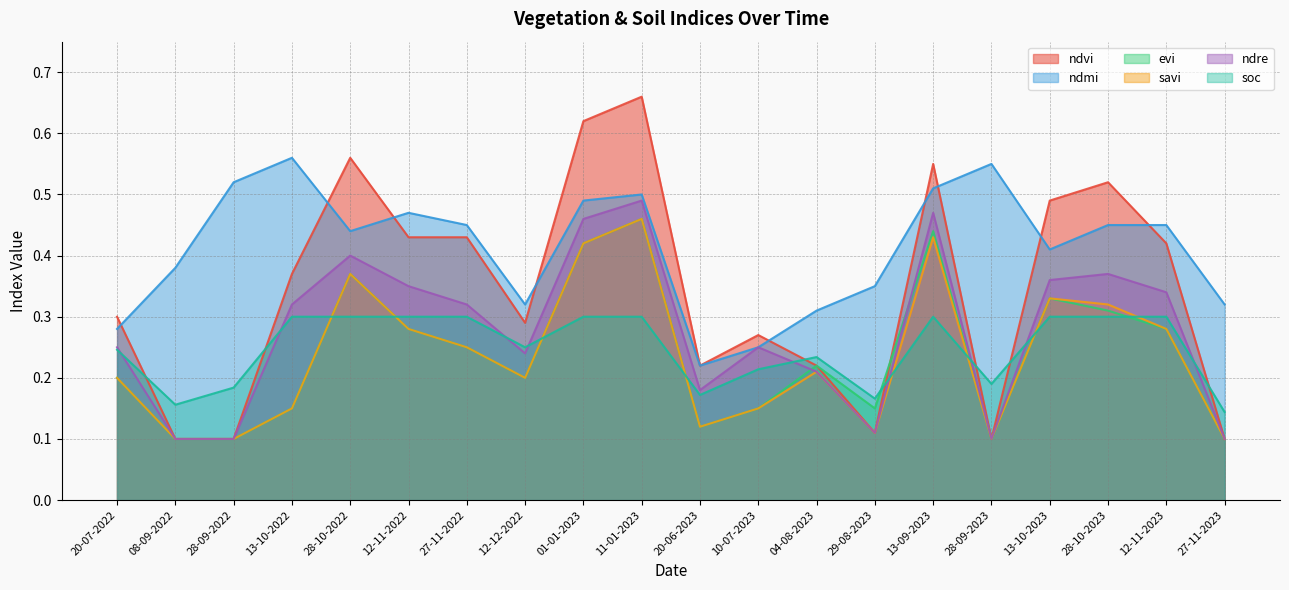

True or false: ndmi and ndre intersect in this chart.

False